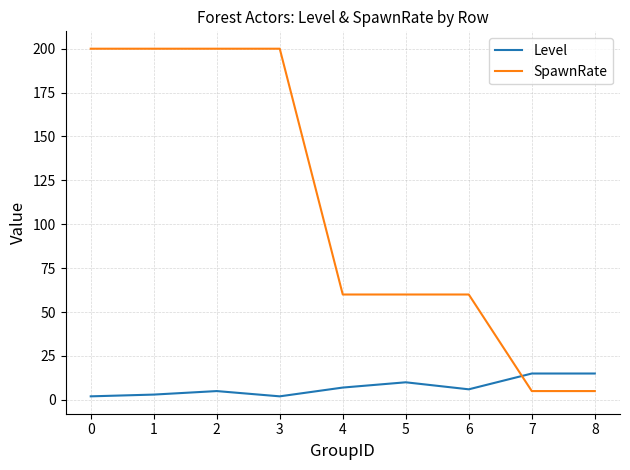

Rank the series by their maximum value, from lowest to highest.

Level, SpawnRate